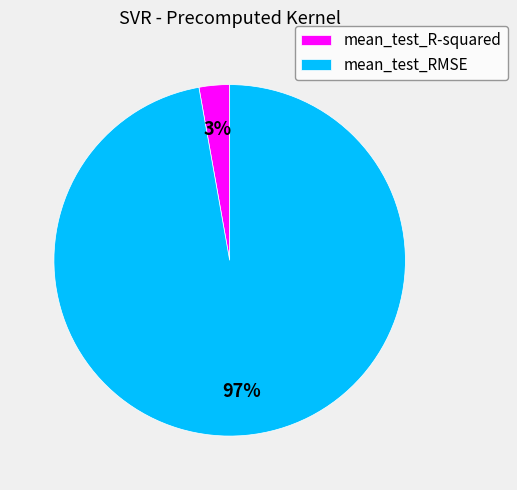

Which category has the smallest portion of the pie?

mean_test_R-squared